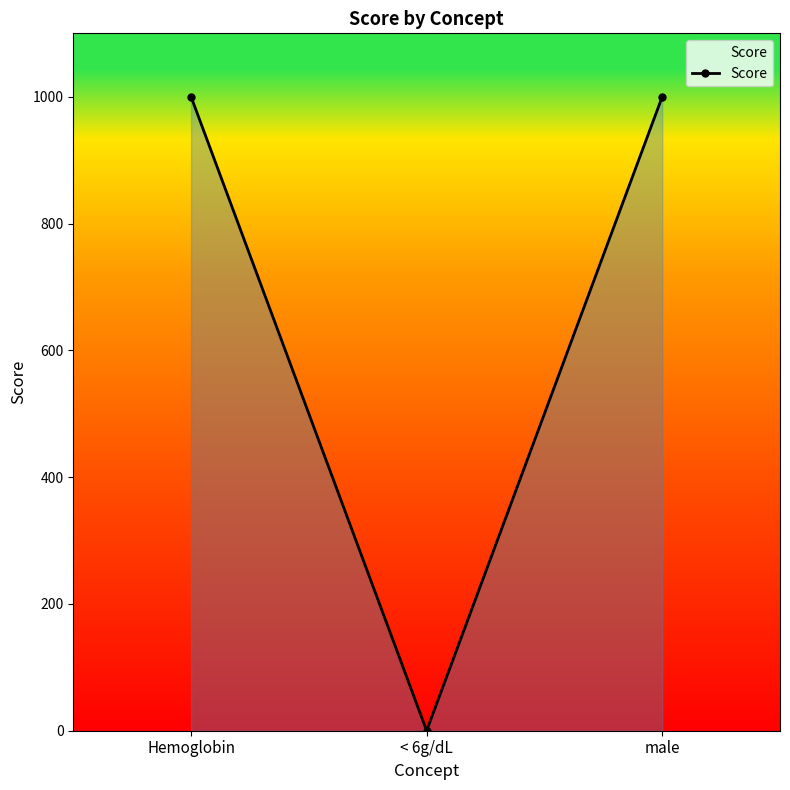

Reading left to right, transcribe all the data shown in this chart.

1000	0	1000